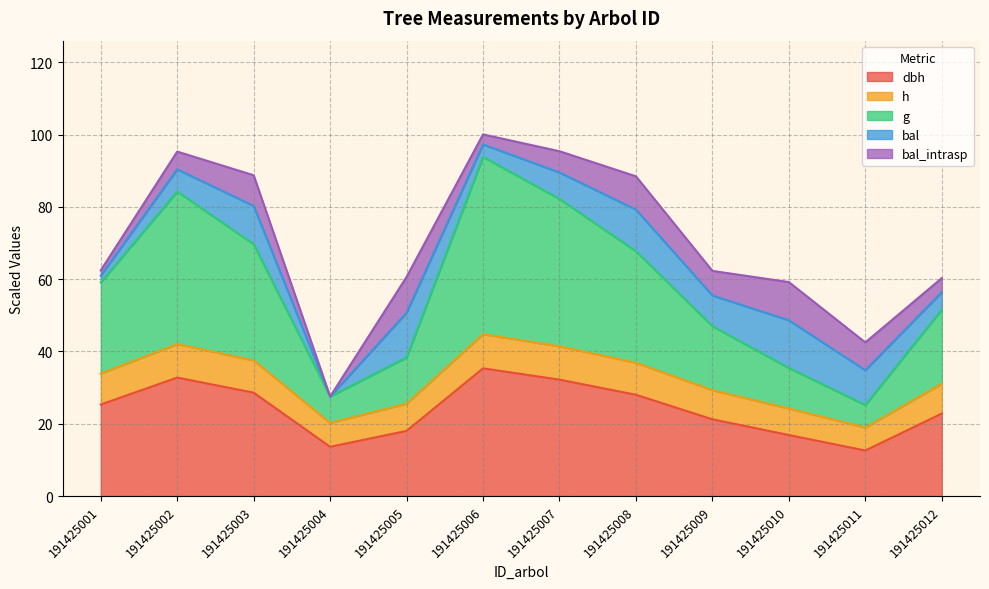

The h series shows 33.0 at 191425011. True or false?

False